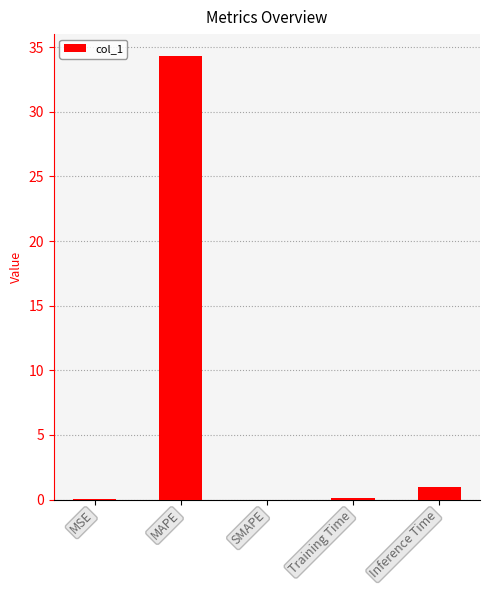

Count the number of categories in the chart.

5